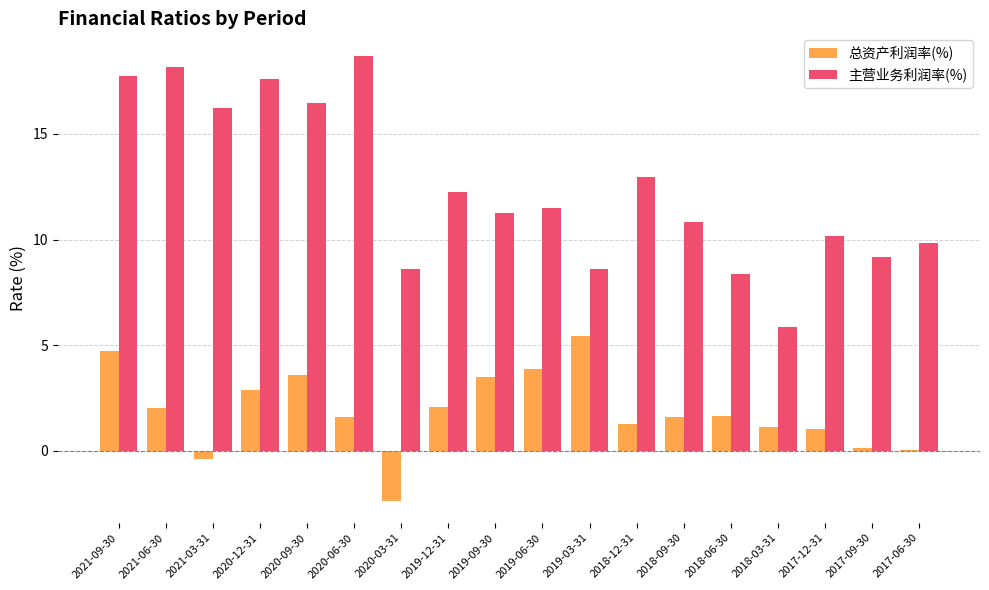

Are the bars grouped side by side (vs. stacked)?

Yes